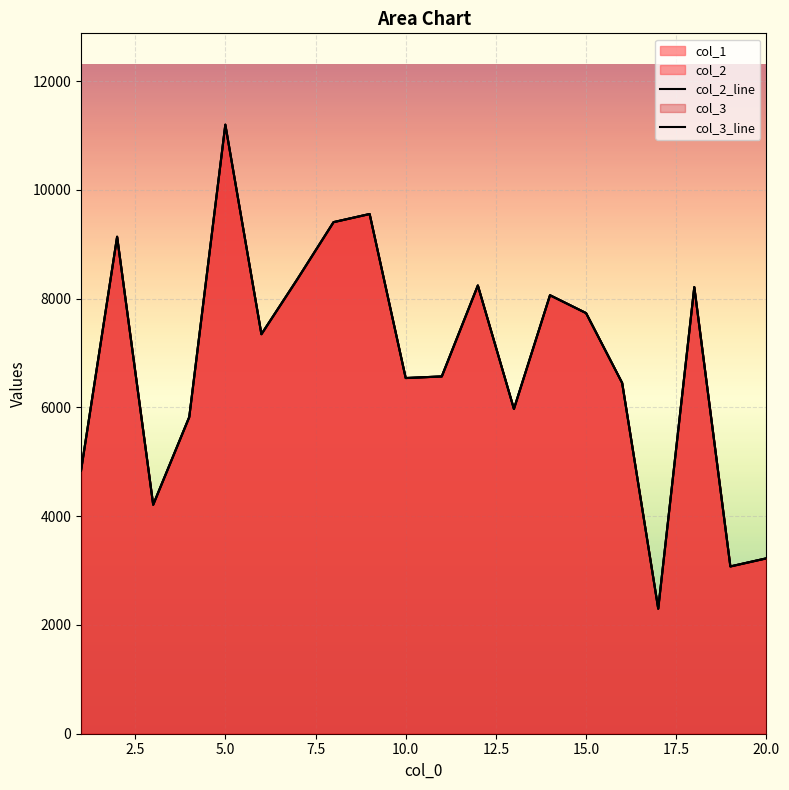

What is the difference between the col_1 values at 4.0 and 3.0?

1612.8